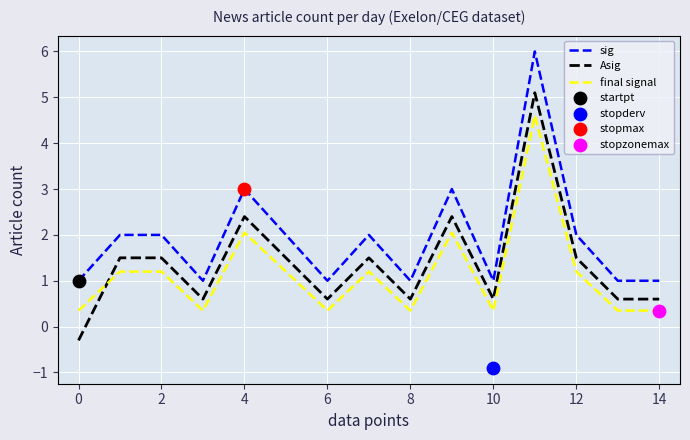

At which category is the sum across all series the highest?

11